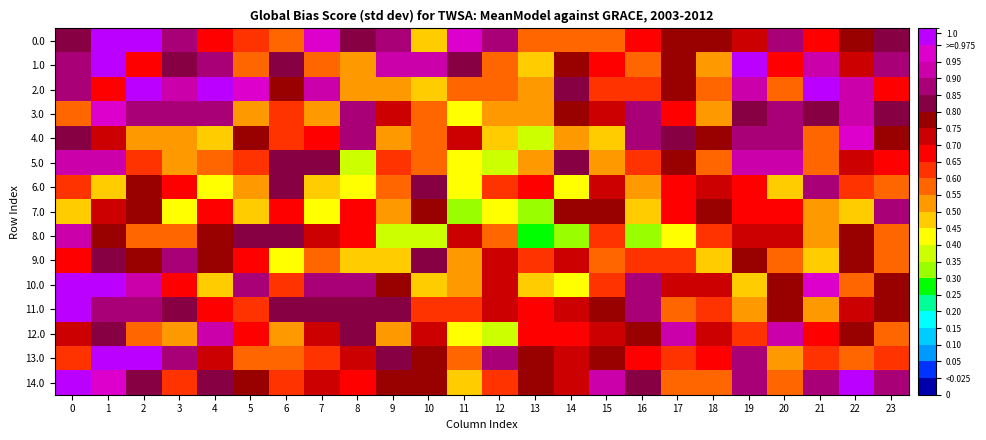

Reading left to right, list all the values displayed in this chart.

0.0: 0=0.8	1=1.0	2=1.0	3=0.9	4=0.7	5=0.6	6=0.6	7=1.0	8=0.8	9=0.9	10=0.5	11=1.0	12=0.9	13=0.6	14=0.6	15=0.6	16=0.7	17=0.8	18=0.8	19=0.7	20=0.9	21=0.7	22=0.8	23=0.8
1.0: 0=0.9	1=1.0	2=0.7	3=0.8	4=0.9	5=0.6	6=0.8	7=0.6	8=0.5	9=0.9	10=0.9	11=0.8	12=0.6	13=0.5	14=0.8	15=0.7	16=0.6	17=0.8	18=0.5	19=1.0	20=0.7	21=0.9	22=0.7	23=0.9
2.0: 0=0.9	1=0.7	2=1.0	3=0.9	4=1.0	5=1.0	6=0.8	7=0.9	8=0.5	9=0.5	10=0.5	11=0.6	12=0.6	13=0.5	14=0.8	15=0.6	16=0.6	17=0.8	18=0.6	19=0.9	20=0.6	21=1.0	22=0.9	23=0.7
3.0: 0=0.6	1=1.0	2=0.9	3=0.9	4=0.9	5=0.5	6=0.6	7=0.5	8=0.9	9=0.7	10=0.6	11=0.4	12=0.5	13=0.5	14=0.8	15=0.7	16=0.9	17=0.7	18=0.5	19=0.8	20=0.9	21=0.8	22=0.9	23=0.8
4.0: 0=0.8	1=0.7	2=0.5	3=0.5	4=0.5	5=0.8	6=0.6	7=0.7	8=0.9	9=0.5	10=0.6	11=0.7	12=0.5	13=0.4	14=0.5	15=0.5	16=0.9	17=0.8	18=0.8	19=0.9	20=0.9	21=0.6	22=1.0	23=0.8
5.0: 0=0.9	1=0.9	2=0.6	3=0.5	4=0.6	5=0.6	6=0.8	7=0.8	8=0.4	9=0.6	10=0.6	11=0.4	12=0.4	13=0.5	14=0.8	15=0.5	16=0.6	17=0.8	18=0.6	19=0.9	20=0.9	21=0.6	22=0.7	23=0.7
6.0: 0=0.6	1=0.5	2=0.8	3=0.7	4=0.4	5=0.5	6=0.8	7=0.5	8=0.4	9=0.6	10=0.8	11=0.4	12=0.6	13=0.7	14=0.4	15=0.7	16=0.5	17=0.7	18=0.7	19=0.7	20=0.5	21=0.9	22=0.6	23=0.6
7.0: 0=0.5	1=0.7	2=0.8	3=0.4	4=0.7	5=0.5	6=0.7	7=0.4	8=0.7	9=0.5	10=0.8	11=0.3	12=0.4	13=0.3	14=0.8	15=0.8	16=0.5	17=0.7	18=0.8	19=0.7	20=0.7	21=0.5	22=0.5	23=0.9
8.0: 0=0.9	1=0.8	2=0.6	3=0.6	4=0.8	5=0.8	6=0.8	7=0.7	8=0.7	9=0.4	10=0.4	11=0.7	12=0.6	13=0.3	14=0.3	15=0.6	16=0.3	17=0.4	18=0.6	19=0.7	20=0.7	21=0.5	22=0.8	23=0.6
9.0: 0=0.7	1=0.8	2=0.8	3=0.9	4=0.8	5=0.7	6=0.4	7=0.6	8=0.5	9=0.5	10=0.8	11=0.5	12=0.7	13=0.6	14=0.7	15=0.6	16=0.6	17=0.6	18=0.5	19=0.8	20=0.6	21=0.5	22=0.8	23=0.6
10.0: 0=1.0	1=1.0	2=0.9	3=0.7	4=0.5	5=0.9	6=0.6	7=0.9	8=0.9	9=0.8	10=0.5	11=0.5	12=0.7	13=0.5	14=0.4	15=0.6	16=0.9	17=0.7	18=0.7	19=0.5	20=0.8	21=1.0	22=0.6	23=0.8
11.0: 0=1.0	1=0.9	2=0.9	3=0.8	4=0.7	5=0.6	6=0.8	7=0.8	8=0.8	9=0.8	10=0.6	11=0.6	12=0.7	13=0.7	14=0.7	15=0.8	16=0.9	17=0.6	18=0.6	19=0.5	20=0.8	21=0.5	22=0.7	23=0.8
12.0: 0=0.7	1=0.8	2=0.6	3=0.5	4=0.9	5=0.7	6=0.5	7=0.7	8=0.8	9=0.5	10=0.7	11=0.4	12=0.4	13=0.7	14=0.7	15=0.7	16=0.8	17=0.9	18=0.7	19=0.6	20=0.9	21=0.7	22=0.8	23=0.6
13.0: 0=0.6	1=1.0	2=1.0	3=0.9	4=0.7	5=0.6	6=0.6	7=0.6	8=0.7	9=0.8	10=0.8	11=0.6	12=0.9	13=0.8	14=0.7	15=0.8	16=0.7	17=0.6	18=0.7	19=0.9	20=0.5	21=0.6	22=0.6	23=0.6
14.0: 0=1.0	1=1.0	2=0.8	3=0.6	4=0.8	5=0.8	6=0.6	7=0.7	8=0.7	9=0.8	10=0.8	11=0.5	12=0.6	13=0.8	14=0.7	15=0.9	16=0.8	17=0.6	18=0.6	19=0.9	20=0.6	21=0.9	22=1.0	23=0.9